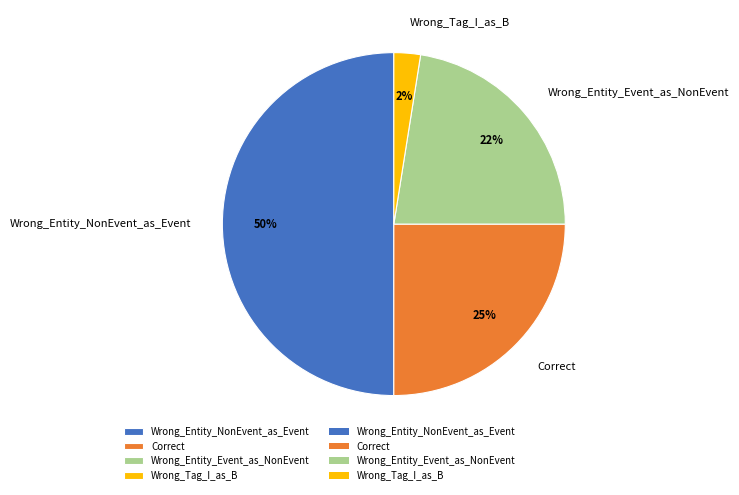

Do Wrong_Tag_I_as_B and Wrong_Entity_NonEvent_as_Event together represent more than half of the pie?

Yes